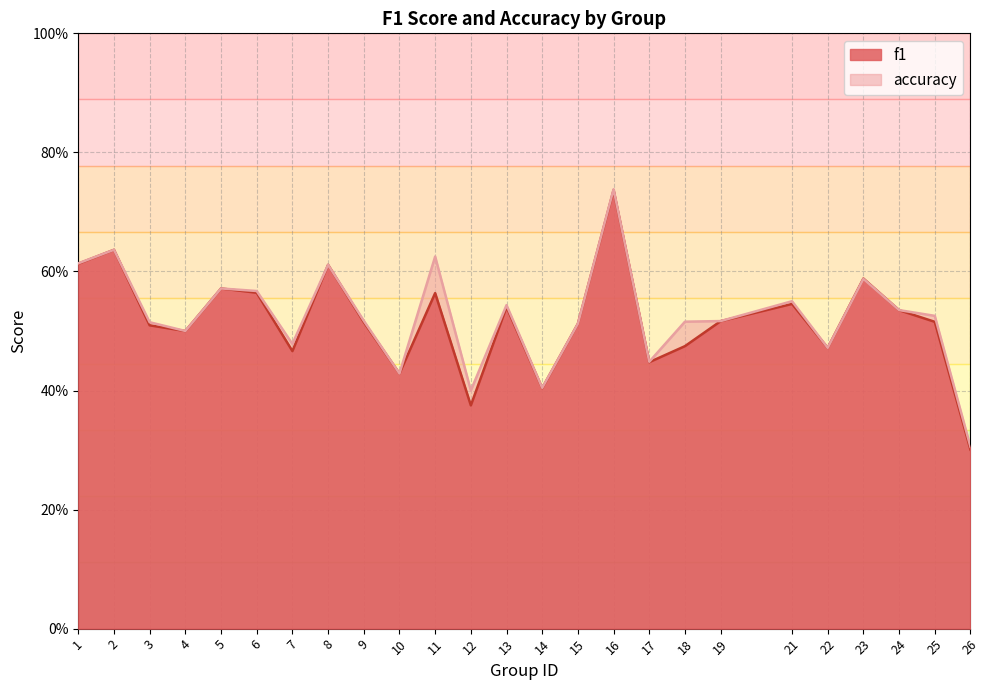

Which series changed the most between 2 and 23?

accuracy